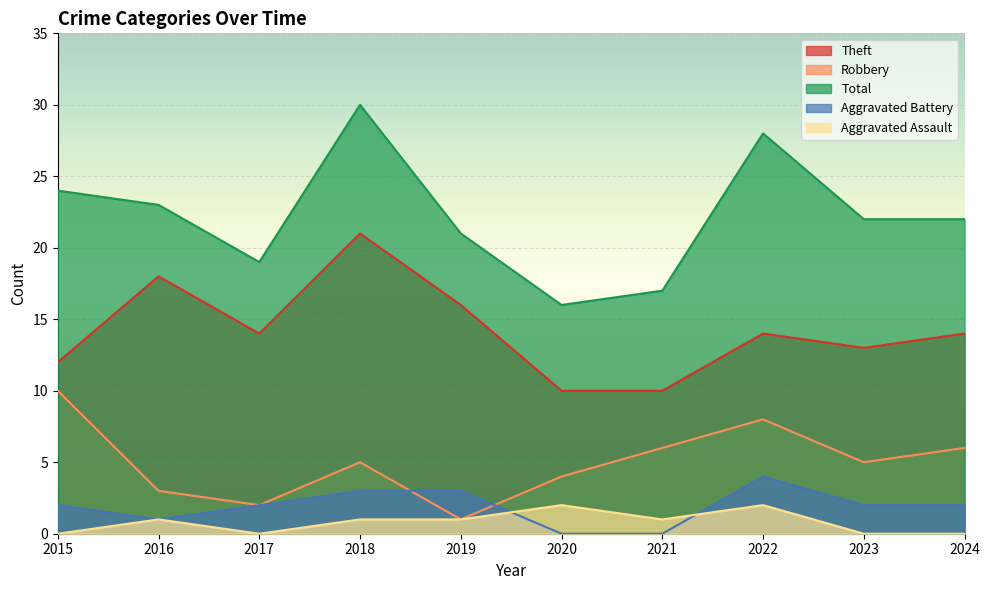

What is the total value across all series at 2022?

56